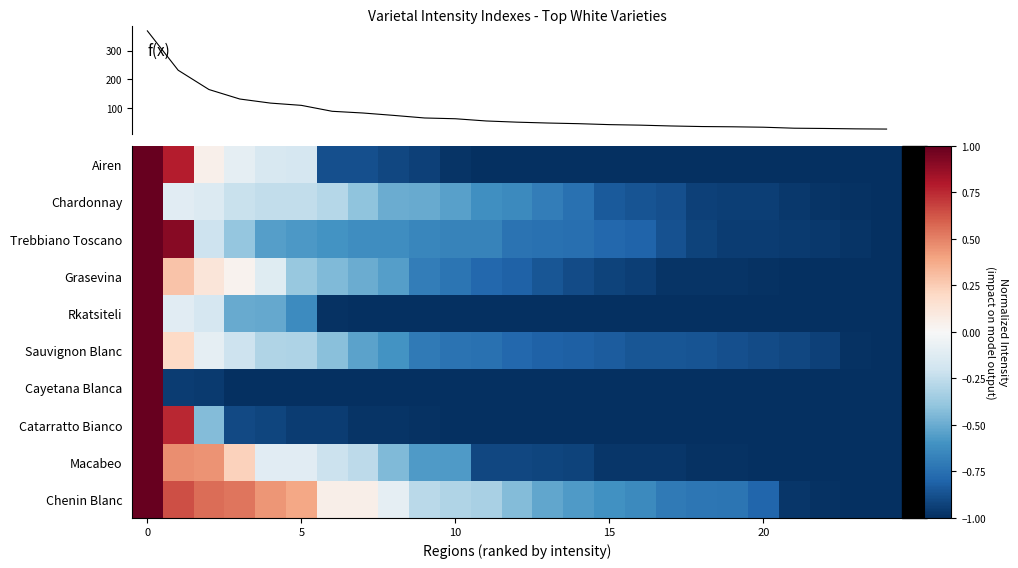

List the series in order of their peak value, lowest first.

Airen, Chardonnay, Trebbiano Toscano, Grasevina, Rkatsiteli, Sauvignon Blanc, Cayetana Blanca, Catarratto Bianco, Macabeo, Chenin Blanc, f(x)